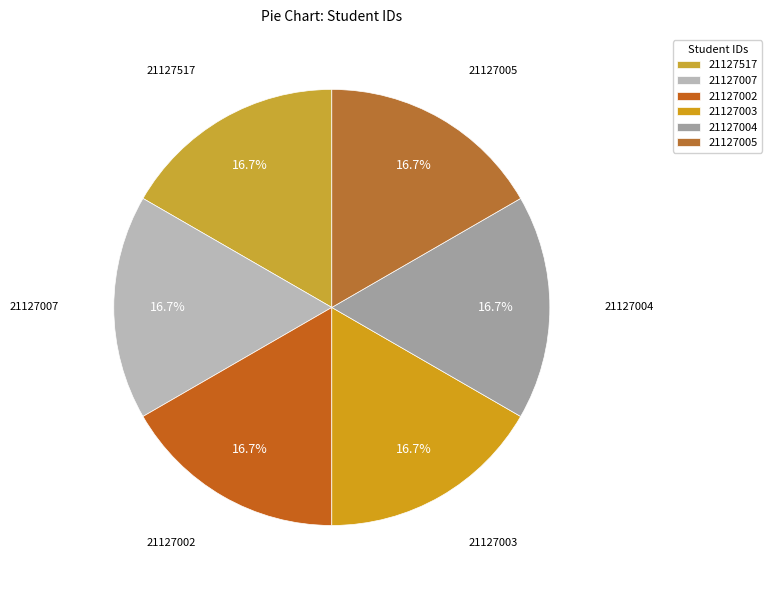

Approximately how many times larger is the value at 21127007 compared to 21127003?

1.0